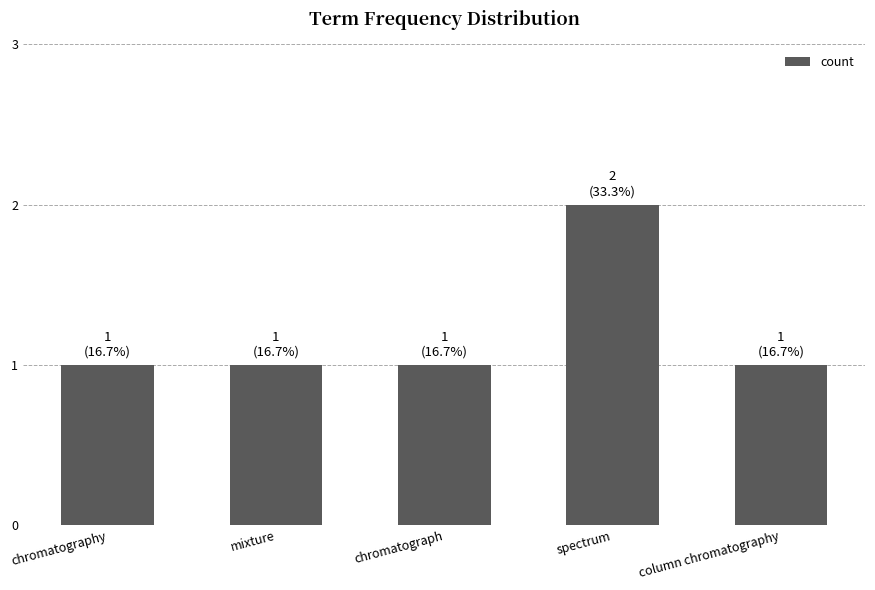

What is the average value?

1